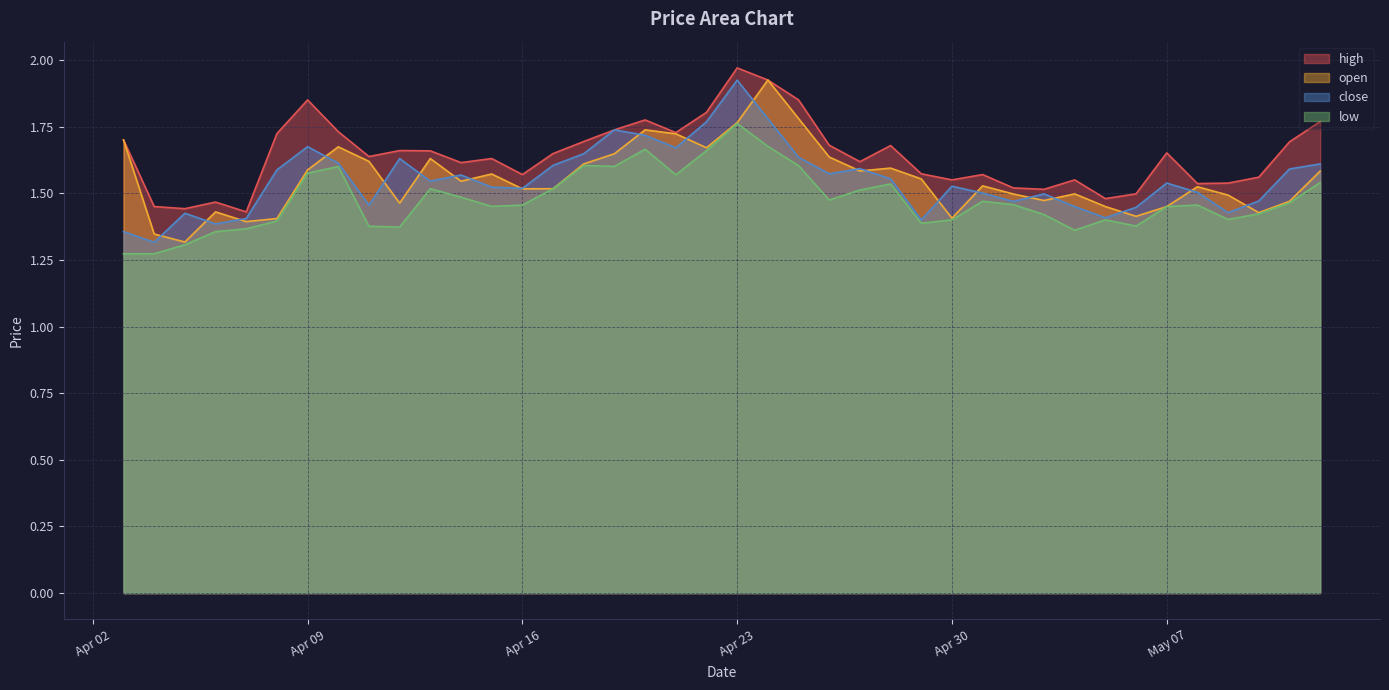

Which series has the largest total across all categories?

high